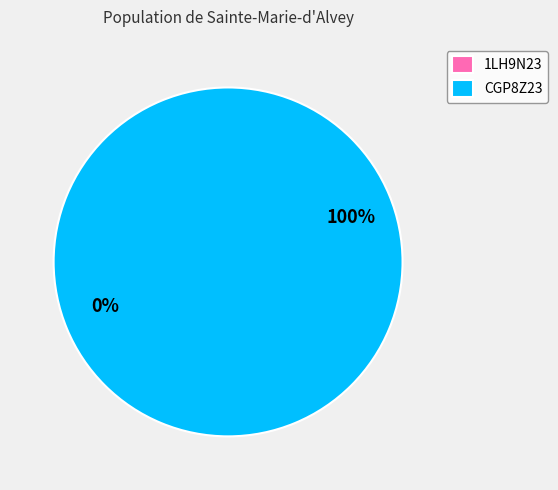

To the nearest percent, what is the combined percentage of 1LH9N23 and CGP8Z23?

100%